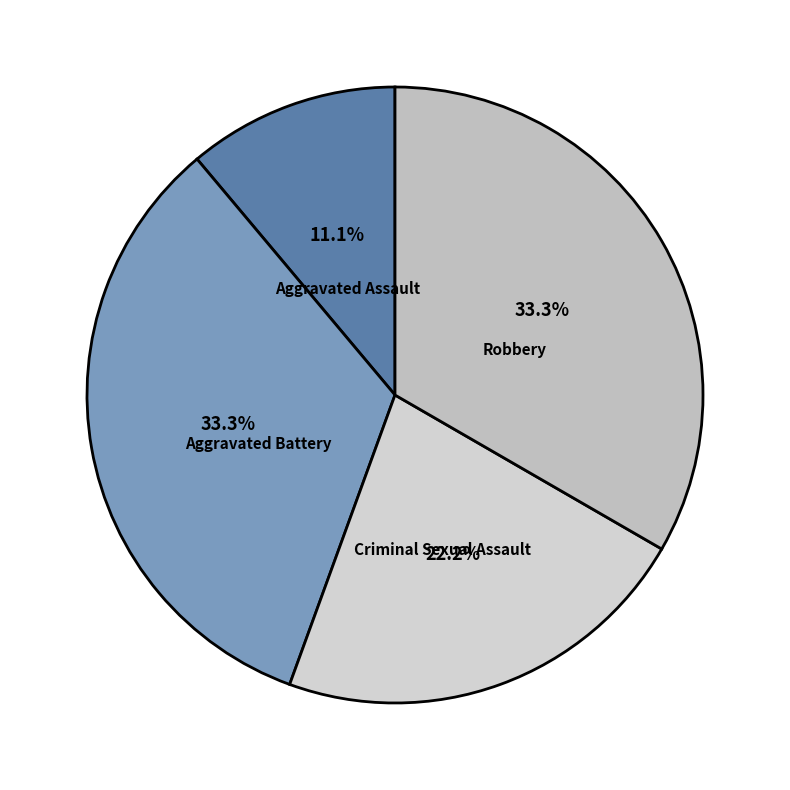

Is there any slice that represents more than half of the pie?

No